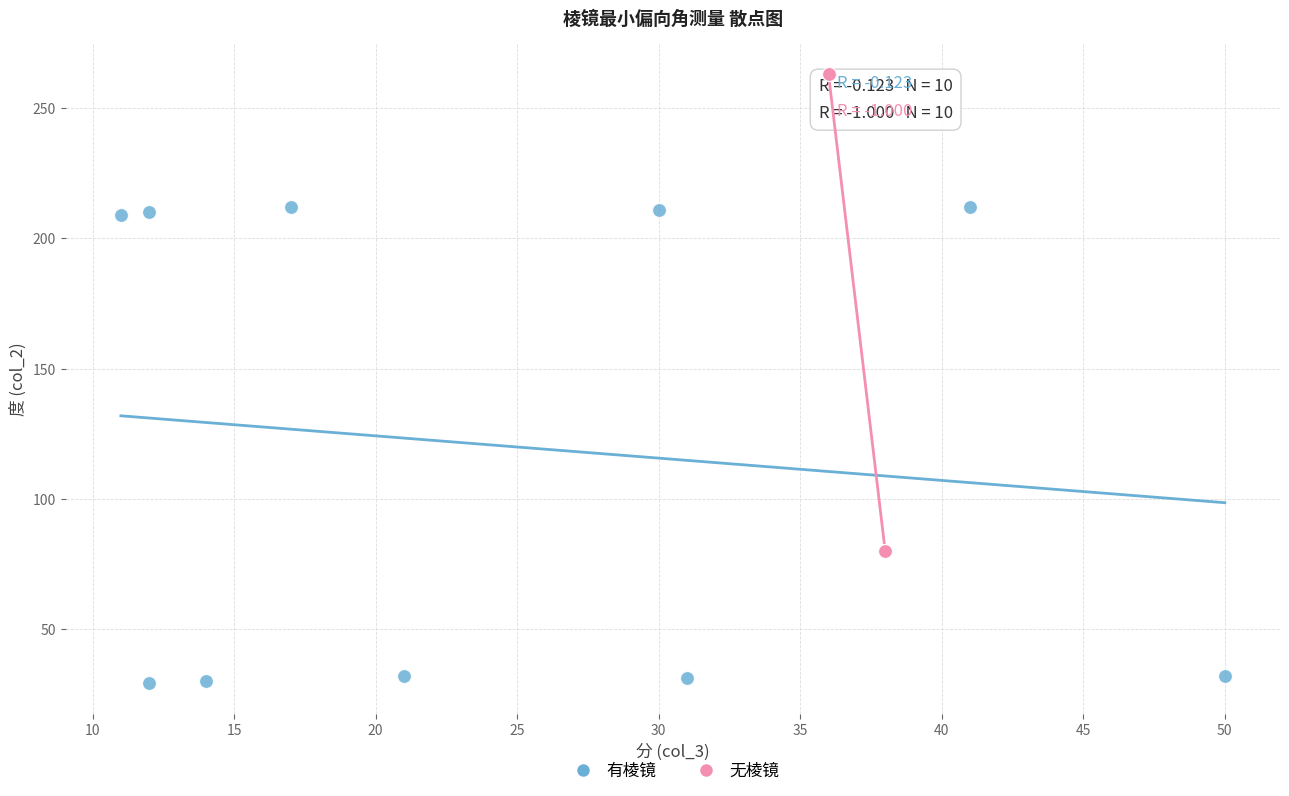

Which series reaches the minimum Y coordinate?

有棱镜